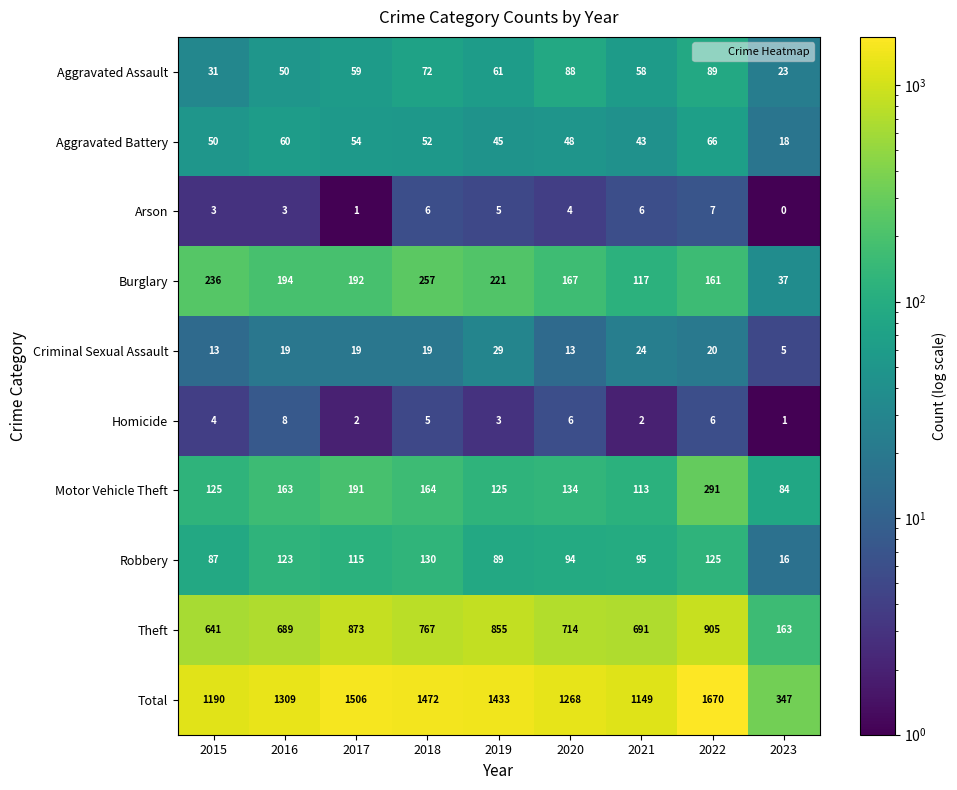

What is the sum of the Robbery values at 2017 and 2019?

204